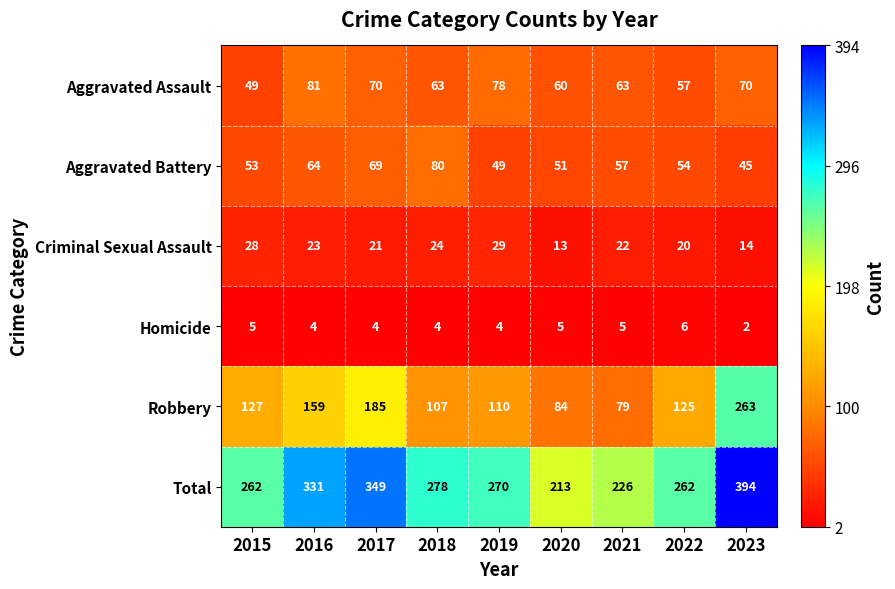

At which label does Homicide reach its minimum?

2023